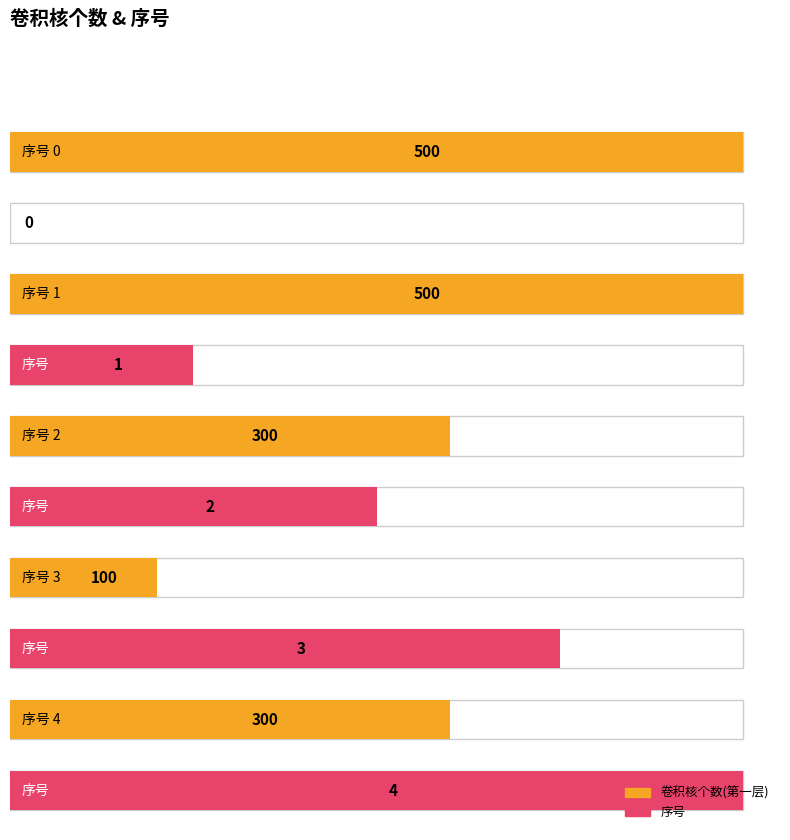

What is the value of the 2nd bar from the left?

500